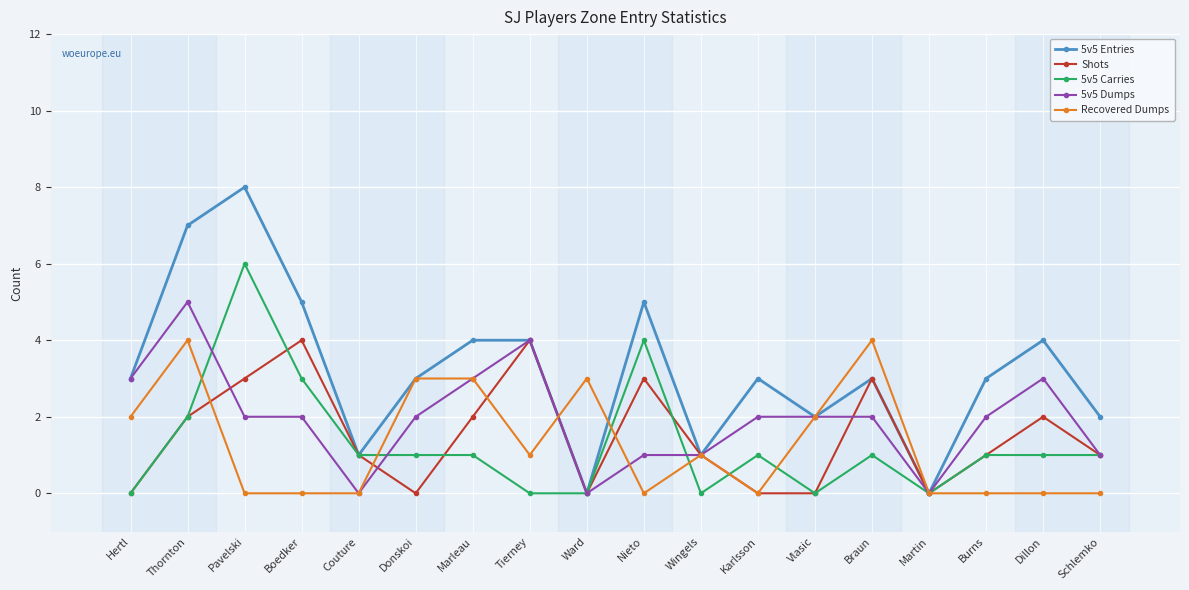

Does the chart display data point markers on the line(s)?

Yes